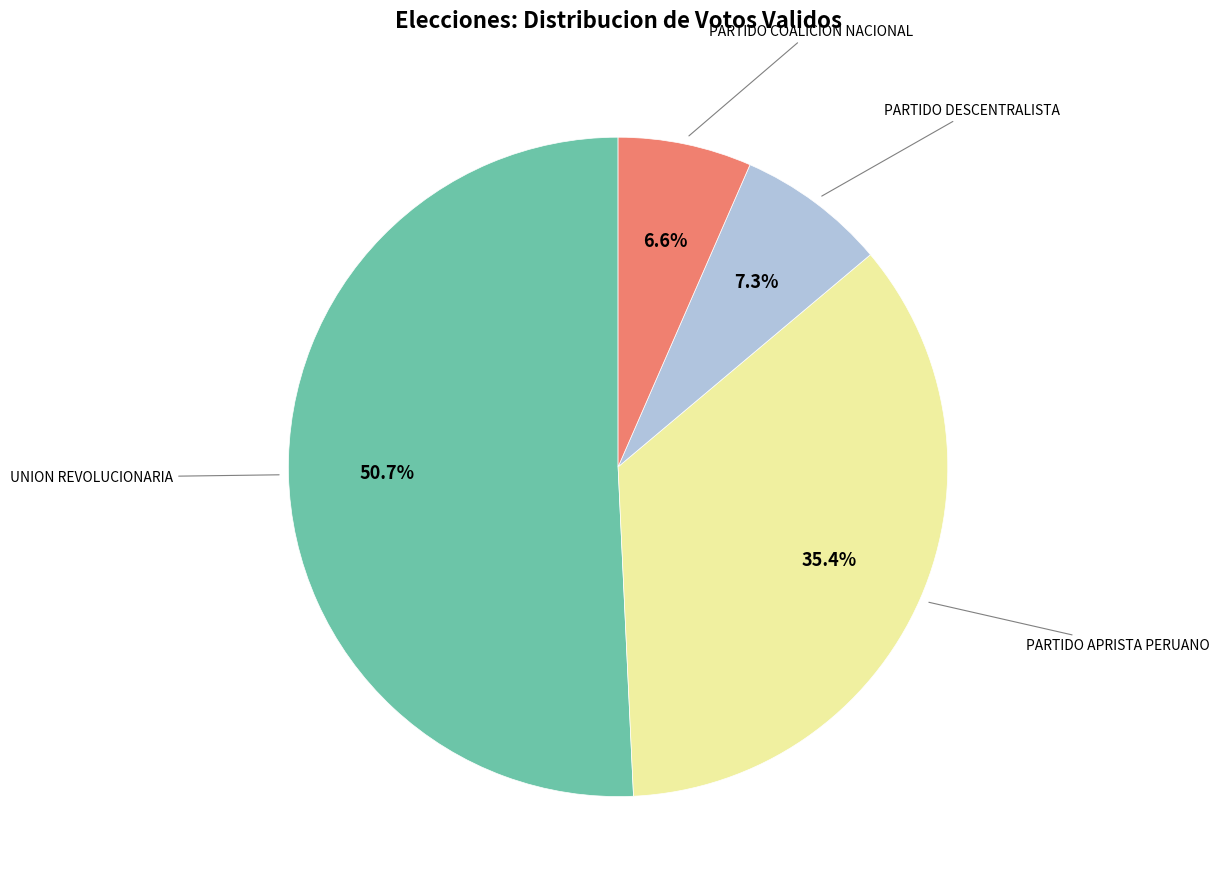

Is there any slice that represents more than half of the pie?

Yes